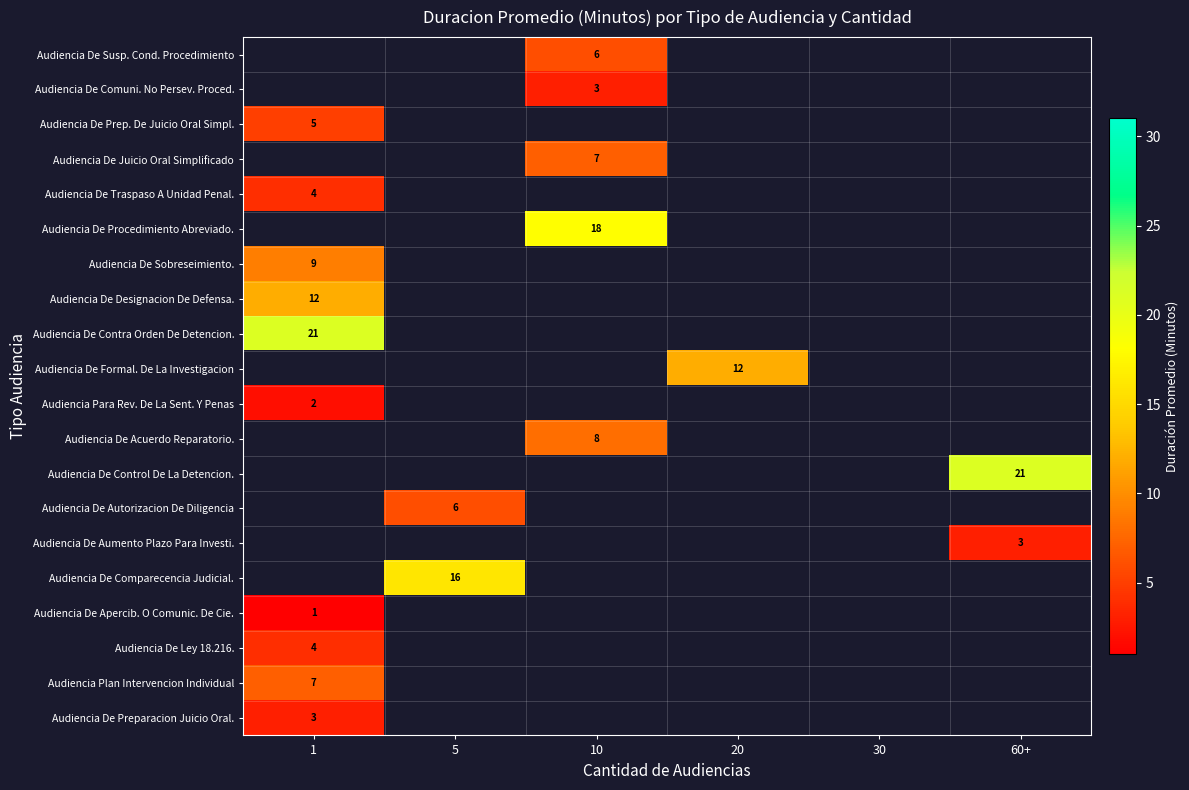

What is the minimum value shown in the chart?

1.0